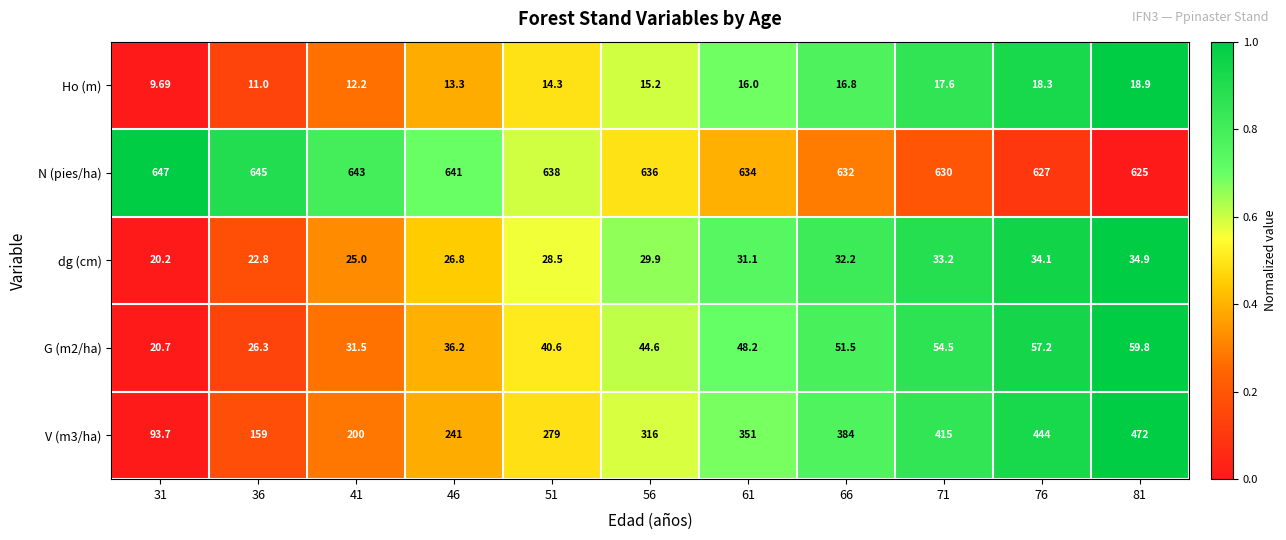

Which series has the largest total across all categories?

N (pies/ha)